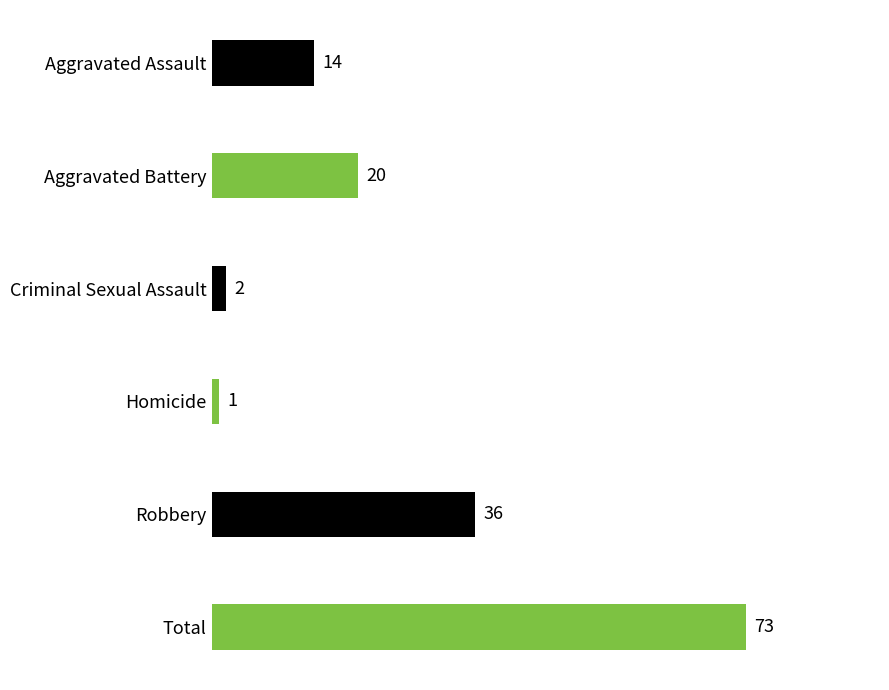

Is it true that the value at Aggravated Battery is 30?

False